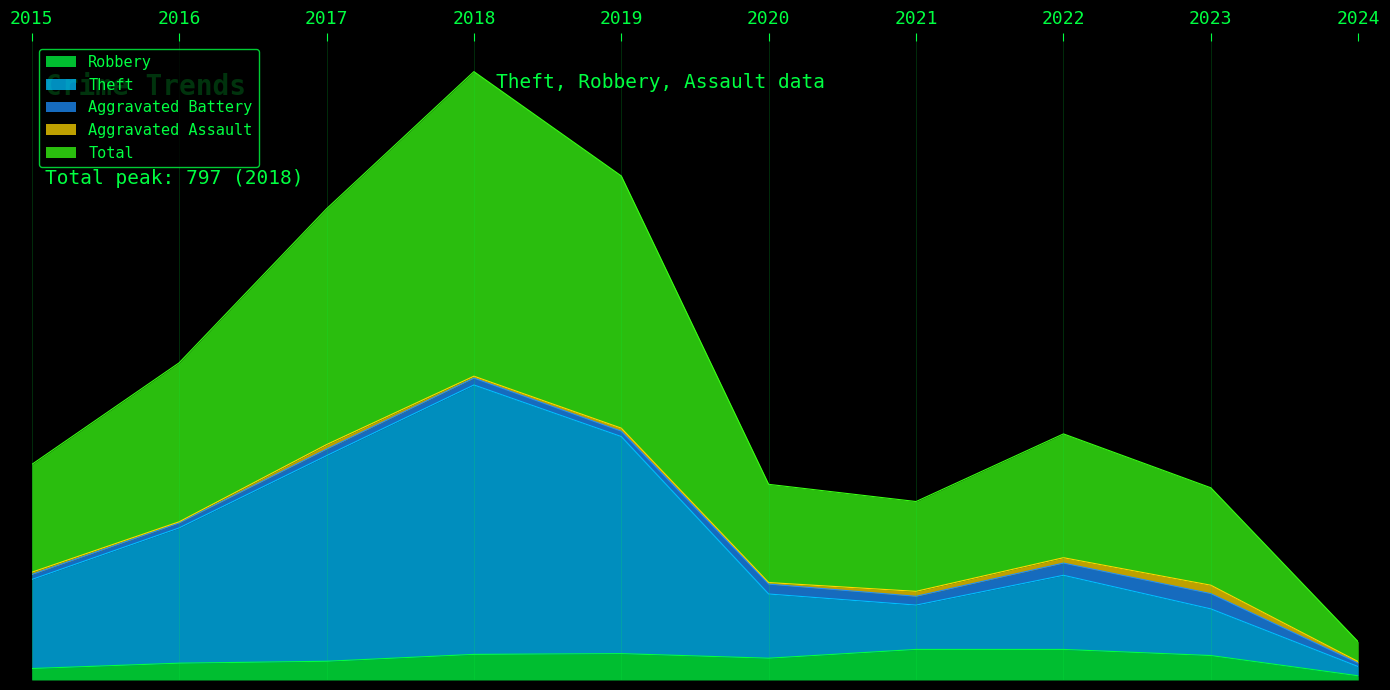

True or false: Total and Theft cross at least once.

False